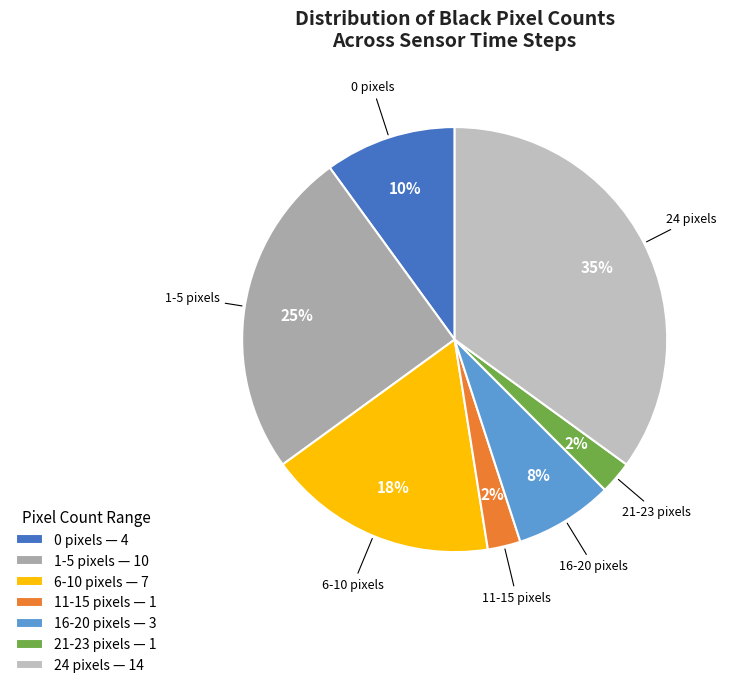

How many segments does this pie chart have?

7